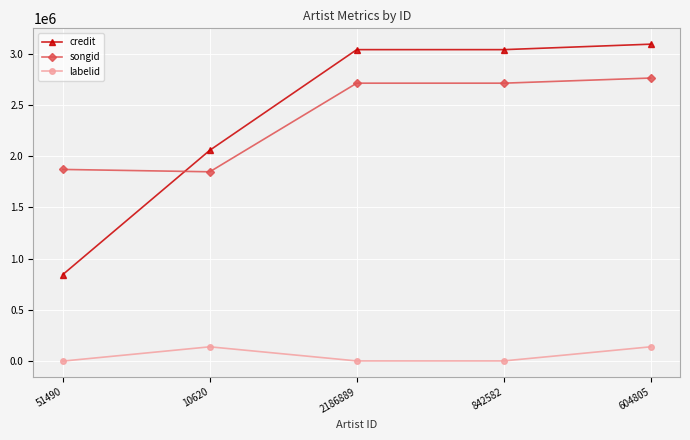

Does the chart have visible grid lines?

Yes